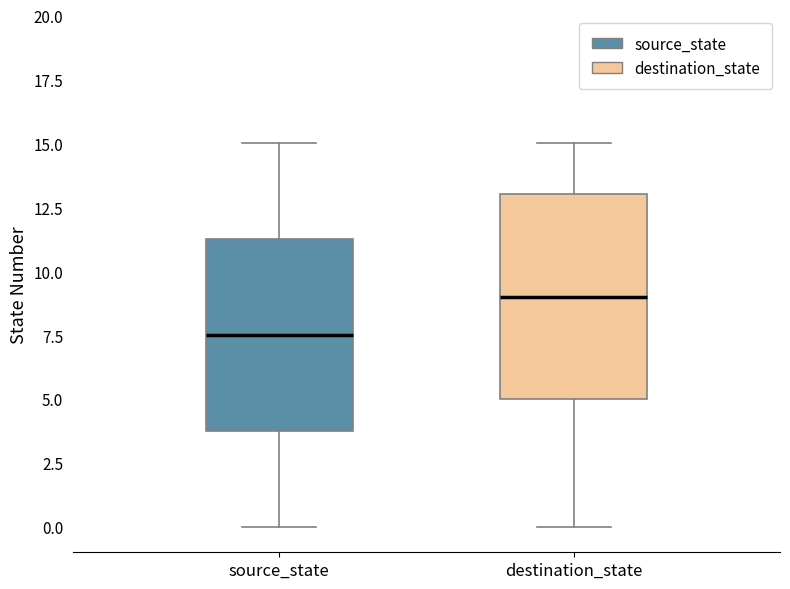

Reading left to right, read every box against the y-axis: the position of its median line, the range the box covers, and the ends of its whiskers. The values are not printed on the chart, so give them approximately, as read against the axis.

source_state: median 7.5, box 4.0 to 11.5, whiskers 0.0 to 15.0
destination_state: median 9.0, box 5.0 to 13.0, whiskers 0.0 to 15.0